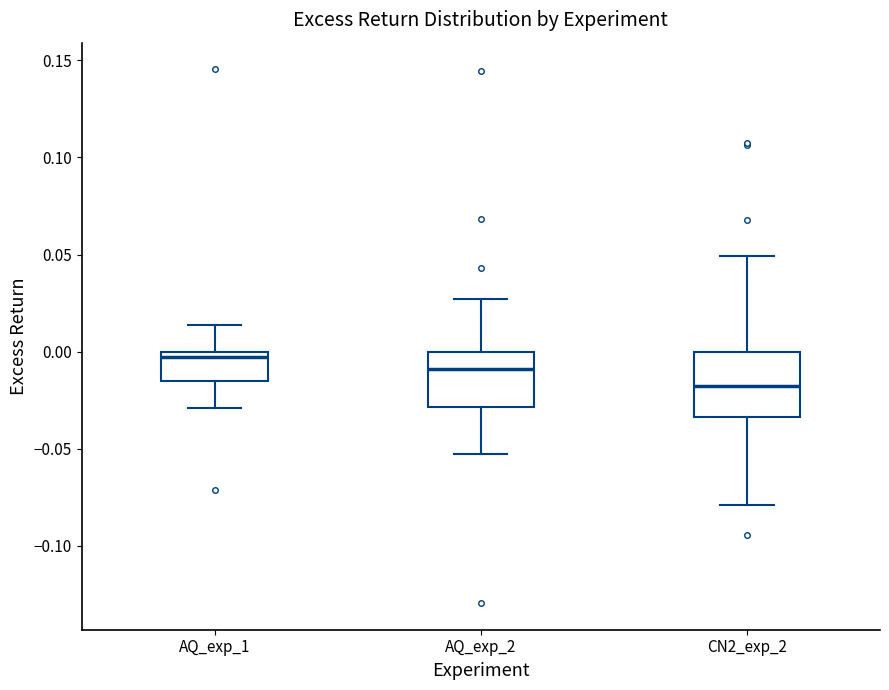

Which box is the tallest, from its lower edge to its upper edge?

CN2_exp_2